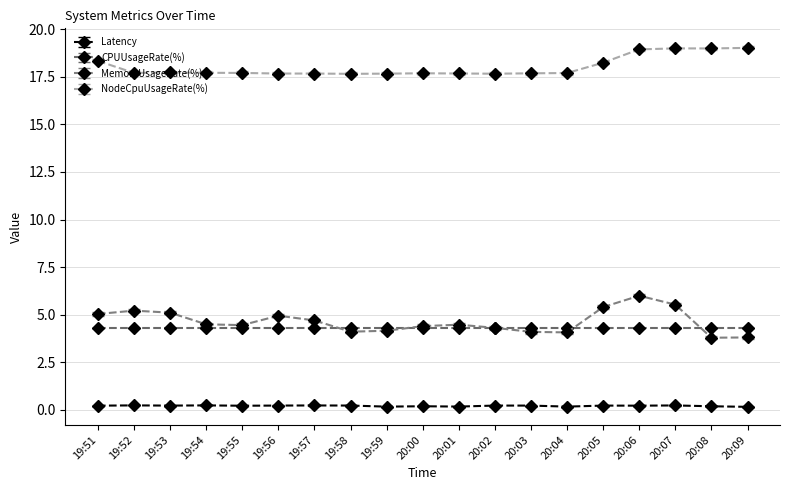

What is the value of the Latency point at the 3rd from the left?

0.2